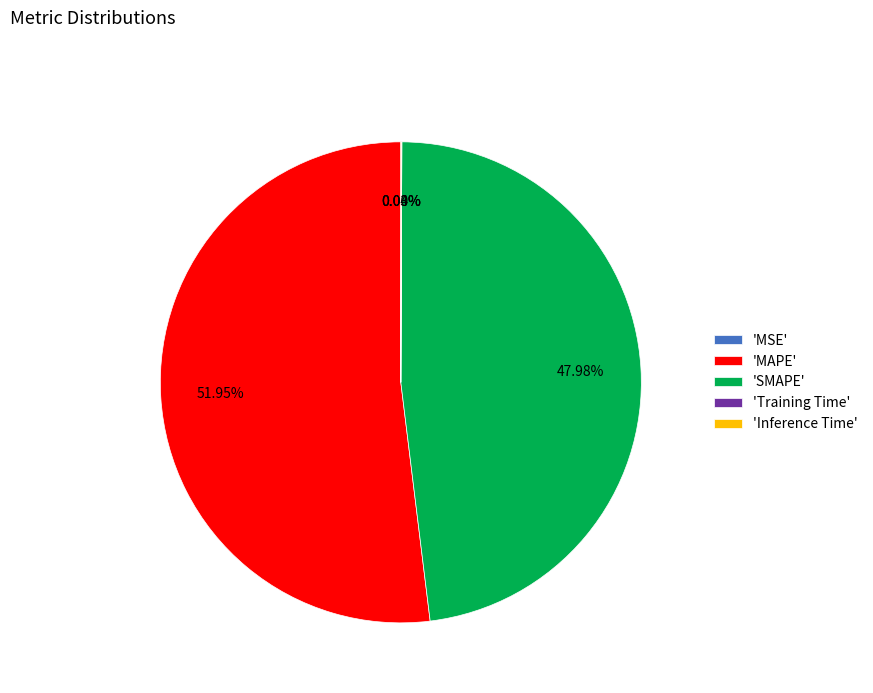

Combined, do 'MAPE' and 'SMAPE' account for over 50%?

Yes